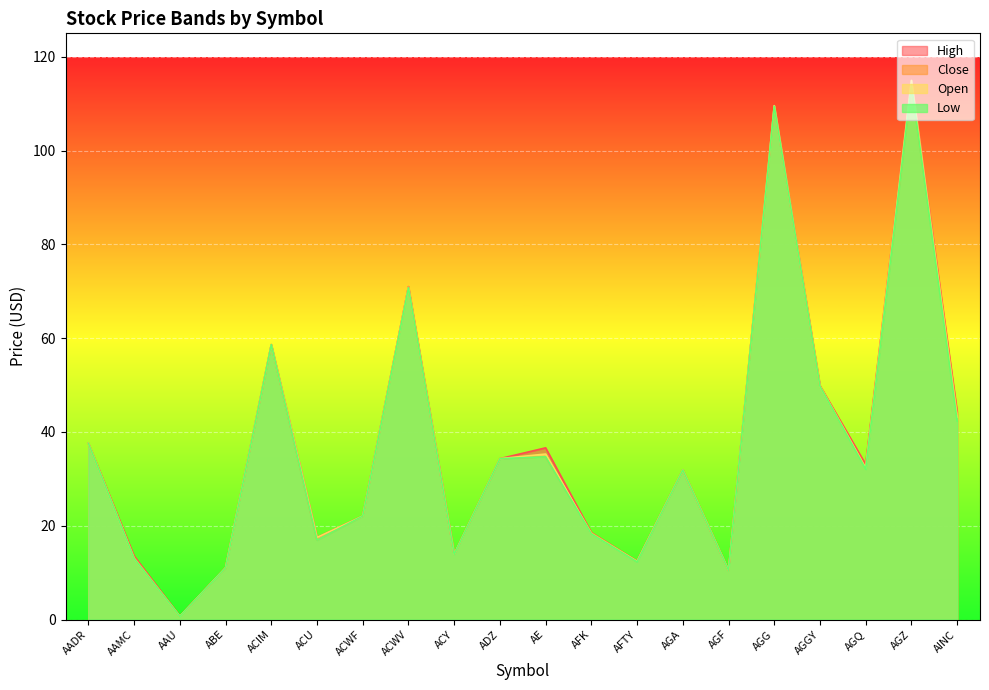

True or false: High and Low cross at least once.

False